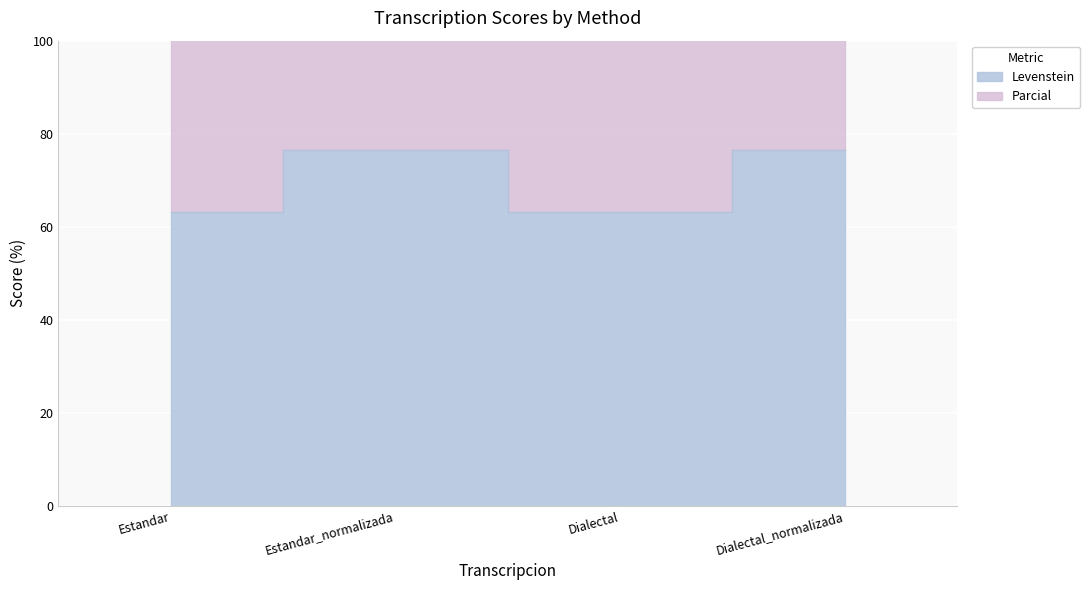

What is the difference between the maximum and minimum values in the Parcial series?

16.1